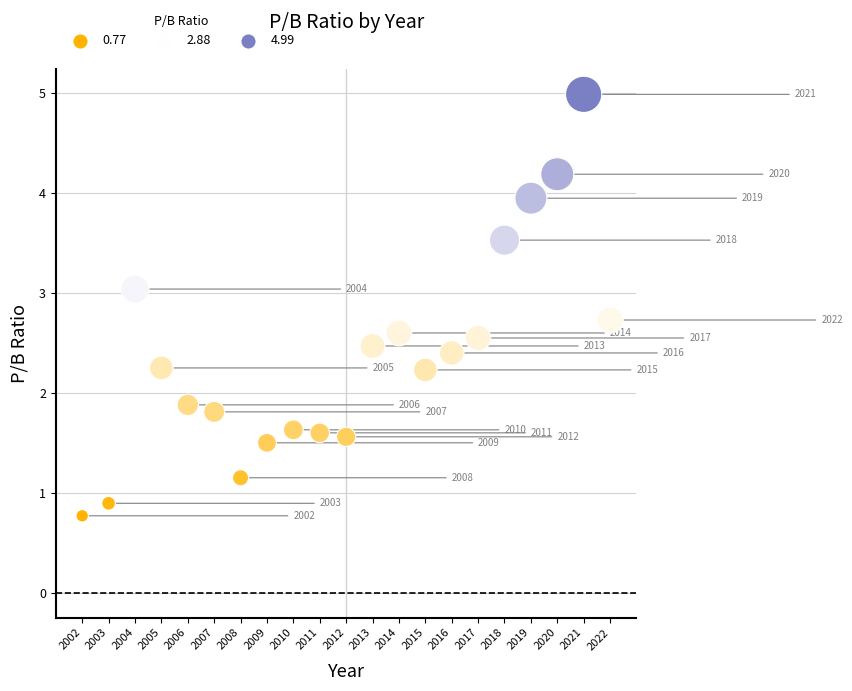

What Y value in the scatter plot is closest to 2?

1.9